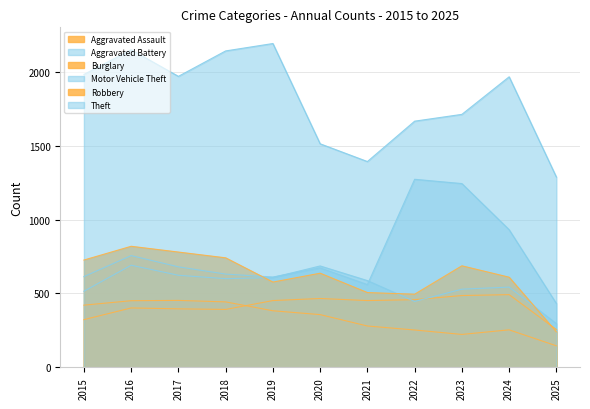

How many times do Burglary and Aggravated Assault cross each other?

1